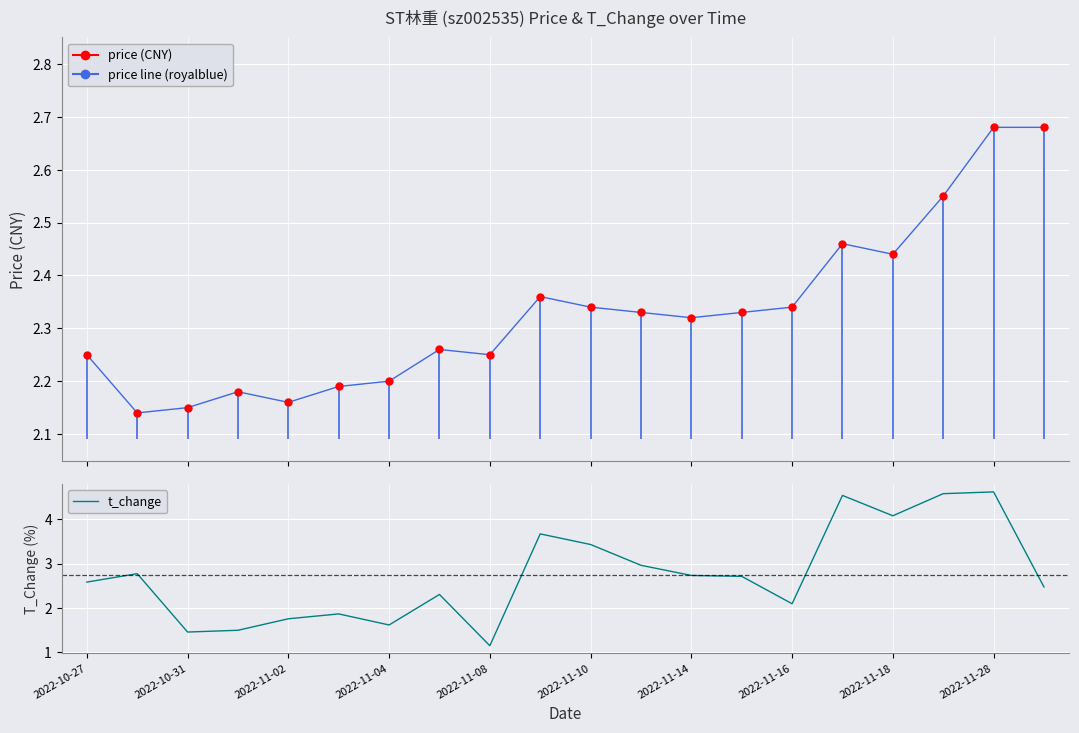

In price, how many points are lower than both neighbors (excluding endpoints)?

5